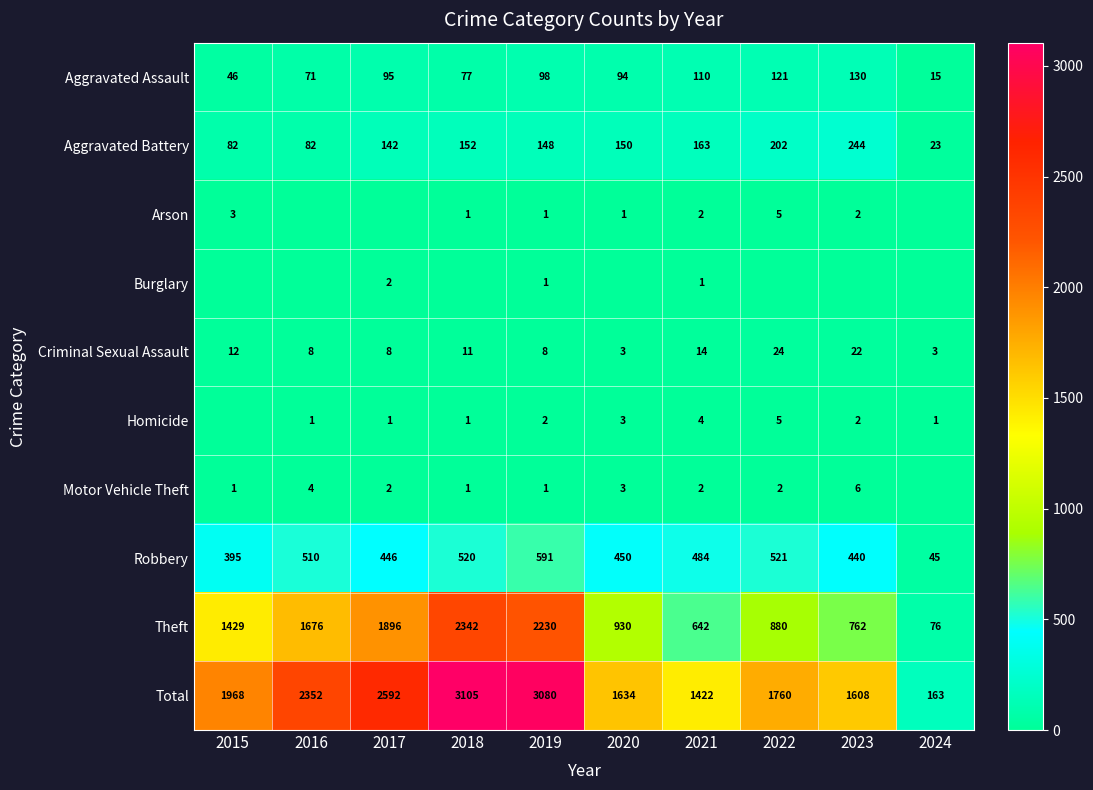

Is it true that Motor Vehicle Theft equals 1 at 2022?

False